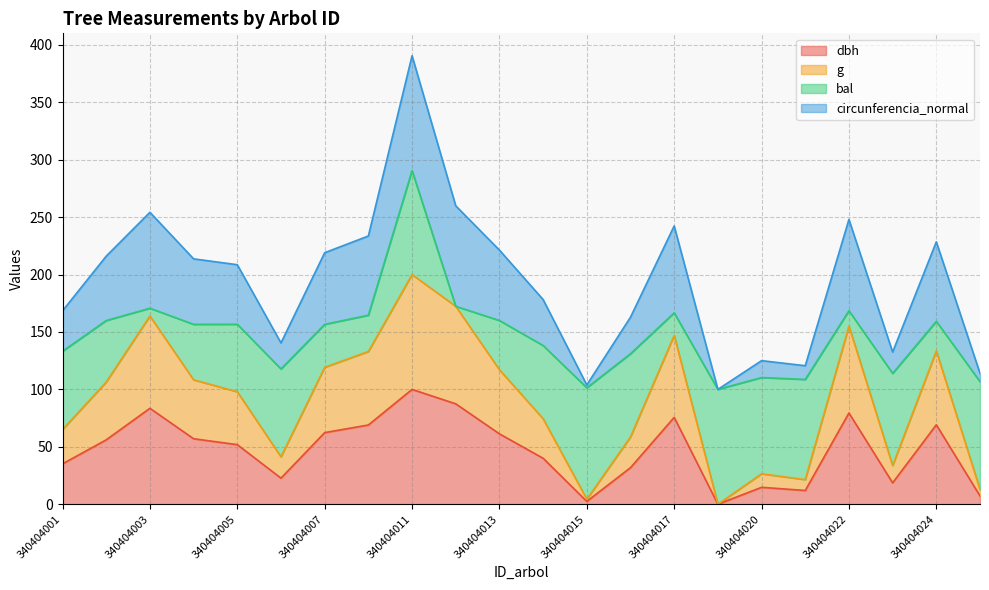

Where is the first local minimum for g?

340404006